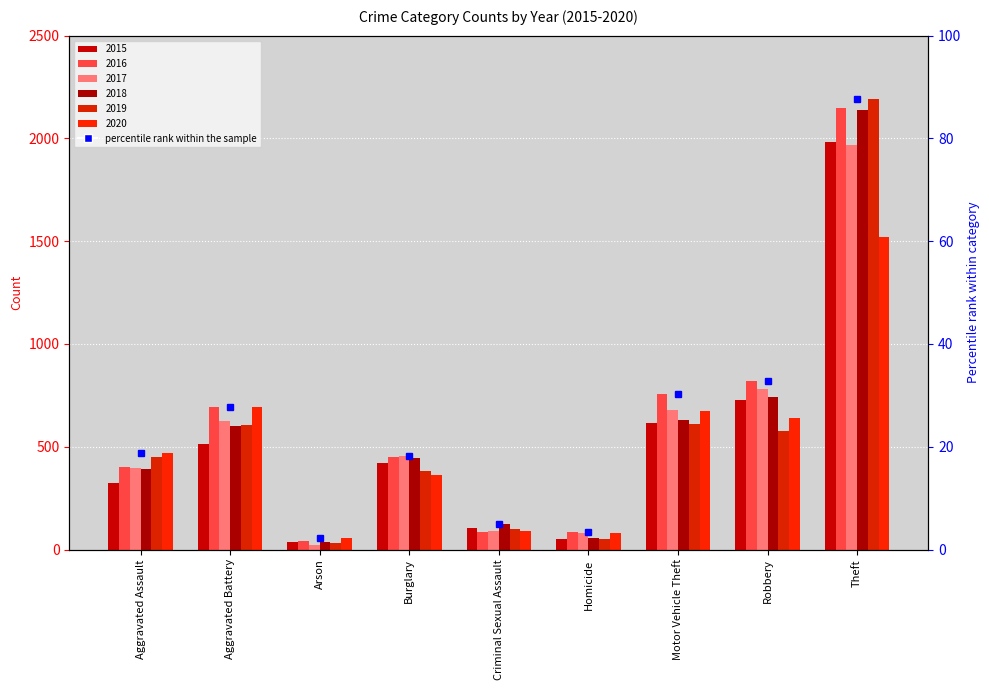

What is the greatest value displayed?

2190